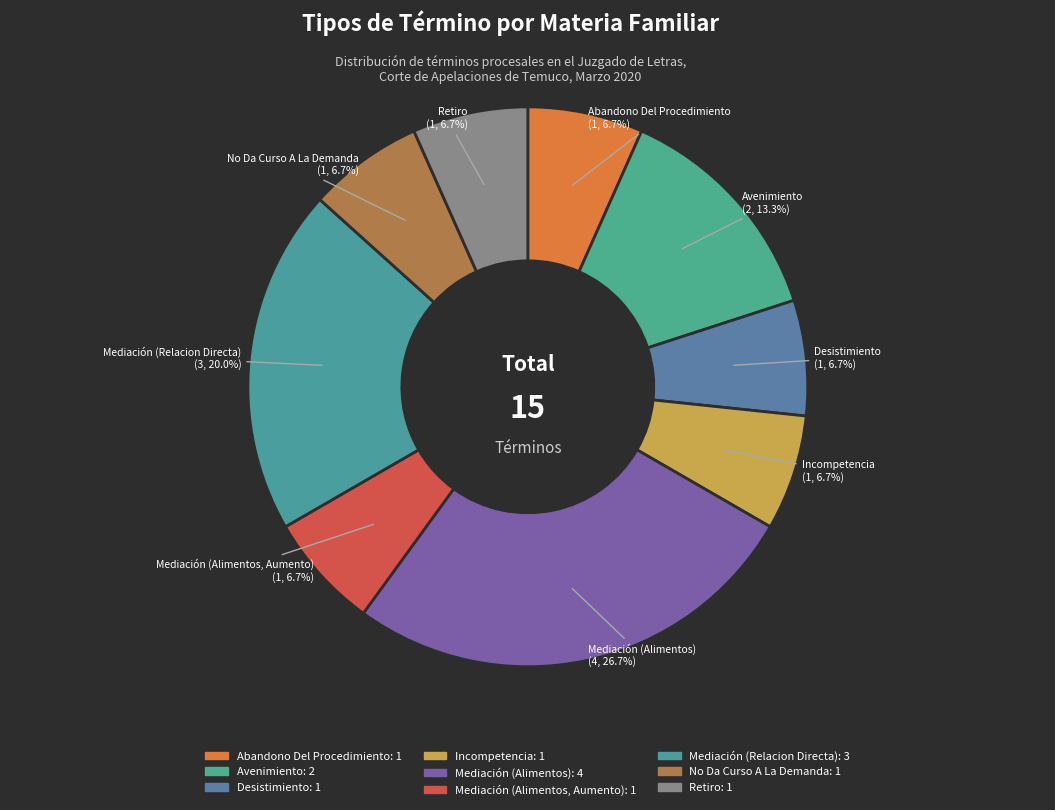

Rank the categories by value from highest to lowest.

Mediación (Alimentos), Mediación (Relacion Directa), Avenimiento, Abandono Del Procedimiento, Desistimiento, Incompetencia, Mediación (Alimentos, Aumento), No Da Curso A La Demanda, Retiro